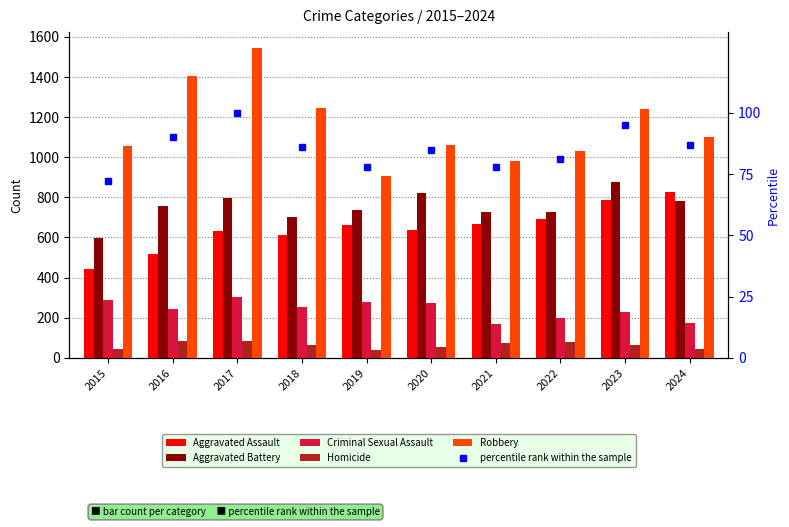

At which label is Aggravated Assault closest to 634?

2017